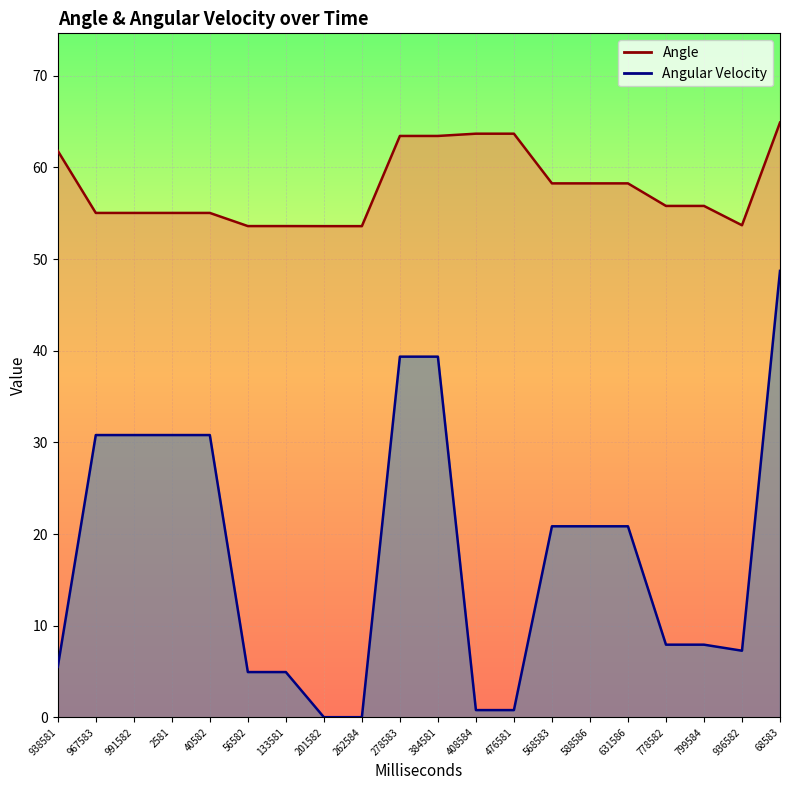

At which label does Angle reach its peak?

68583